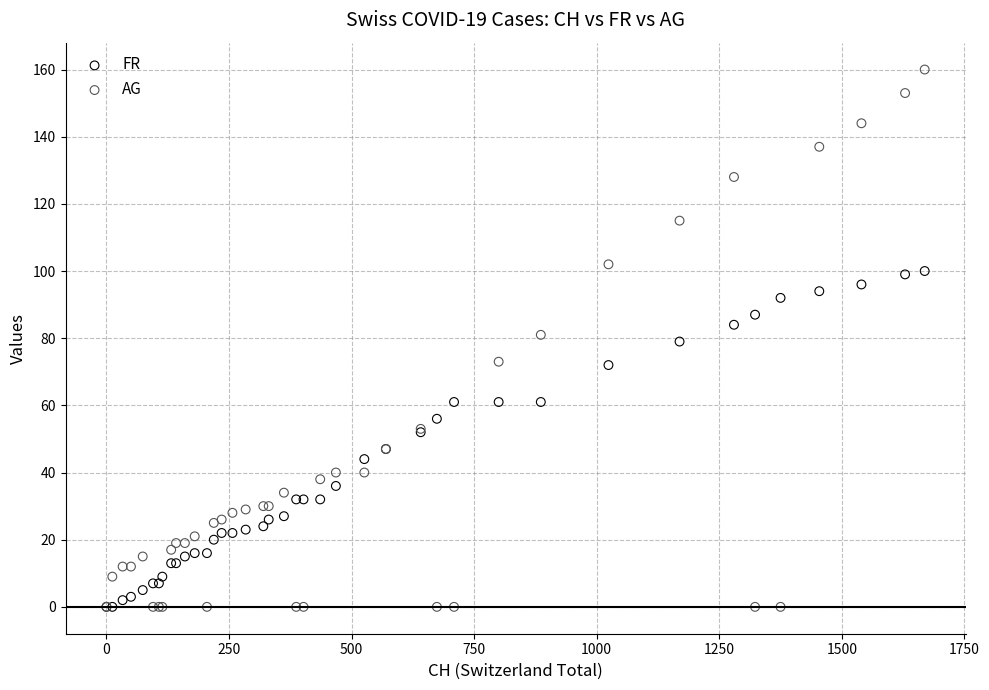

What are all the series names shown in the legend?

FR, AG